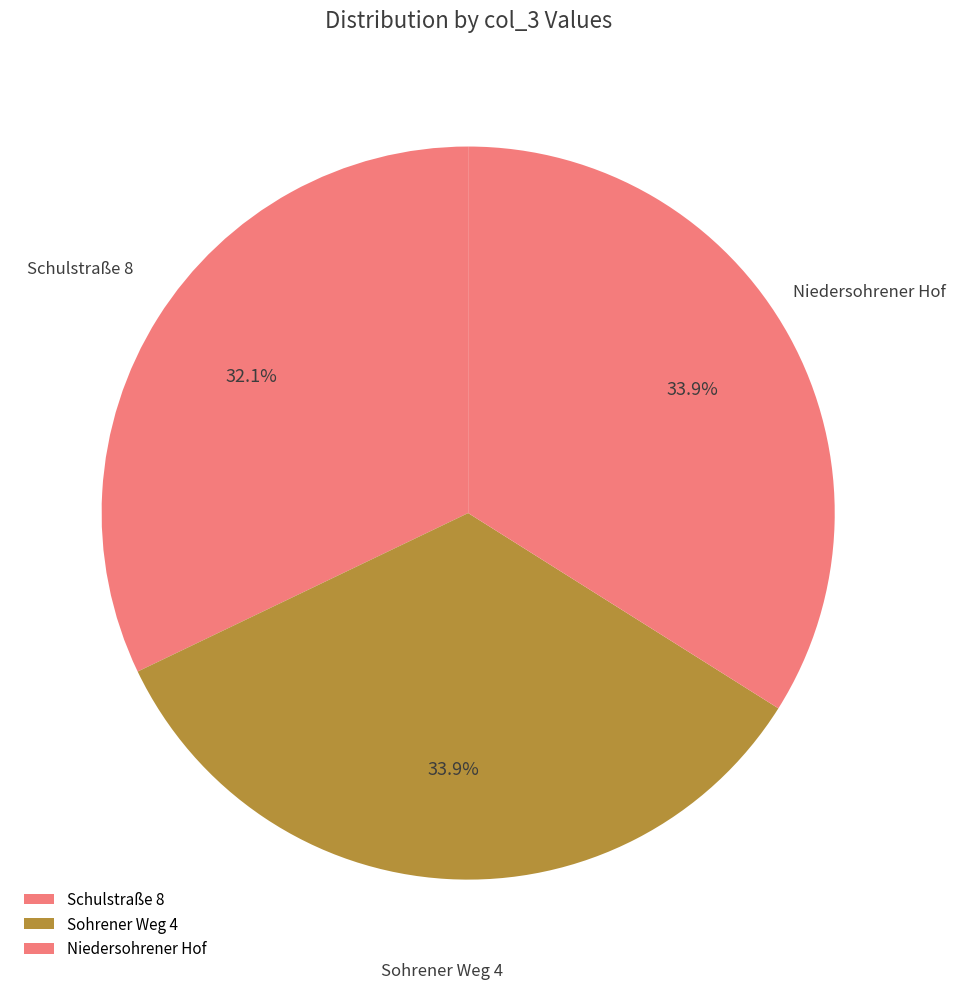

How many slices are in this pie chart?

3